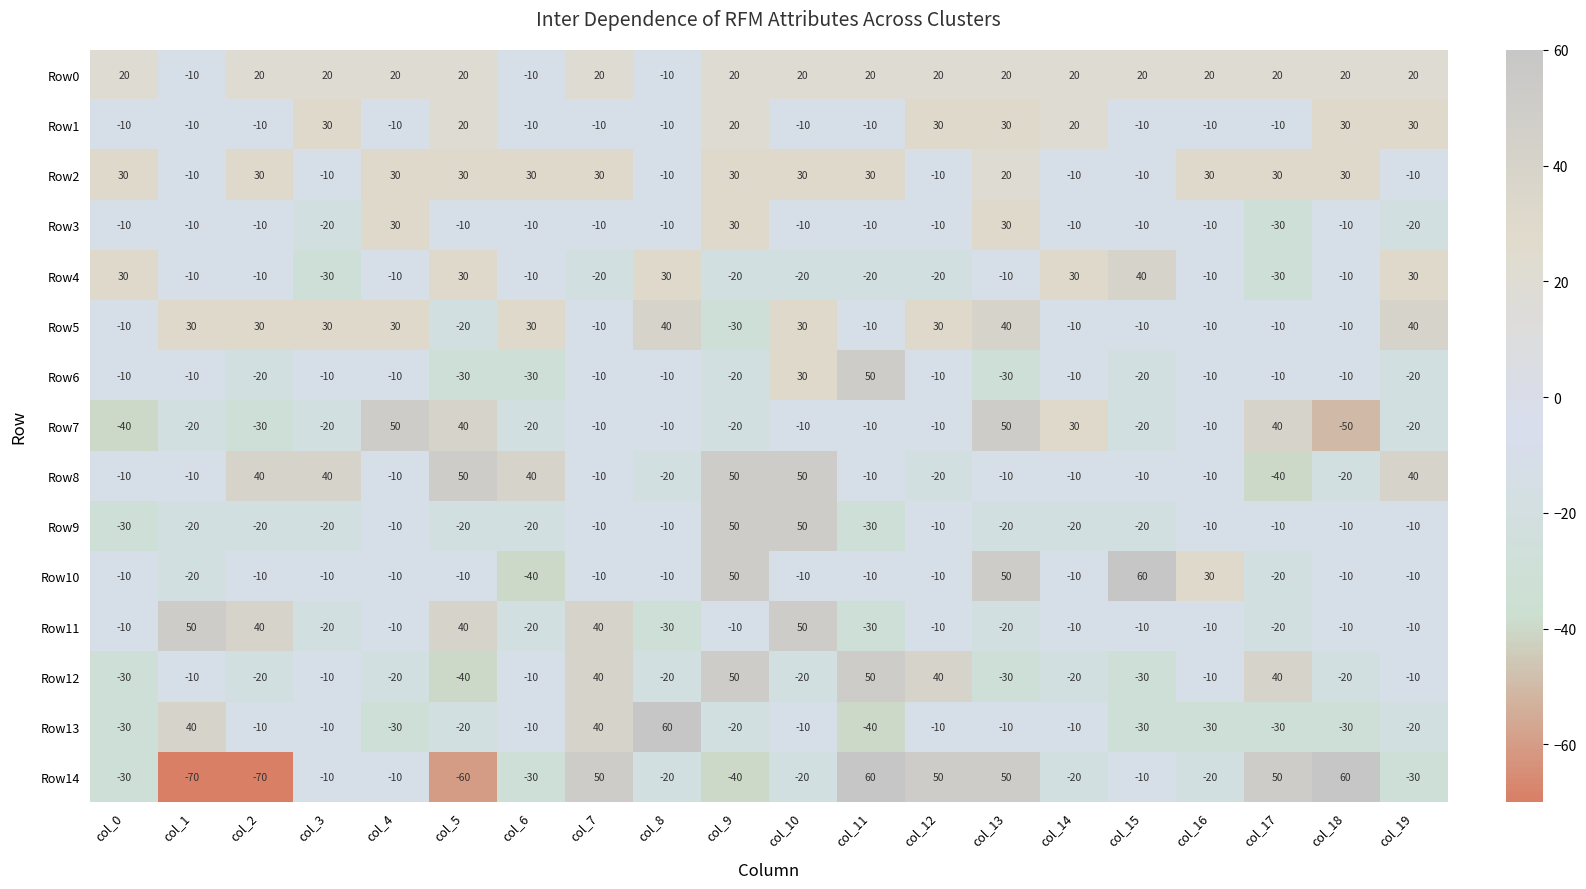

What is the sum of the Row1 values at col_6 and col_13?

20